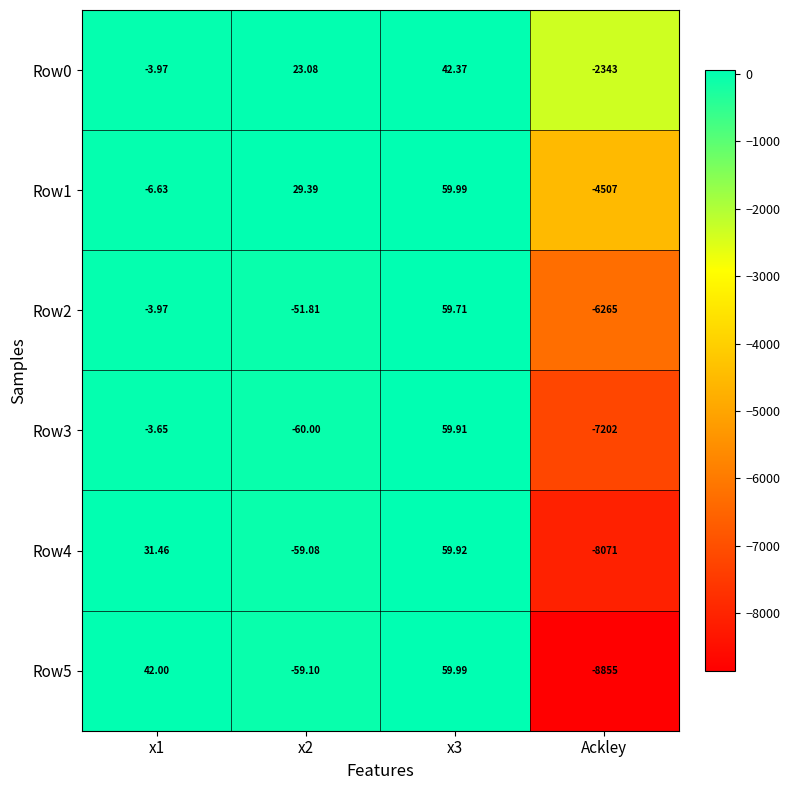

How many values in the Row2 series exceed -3?

1